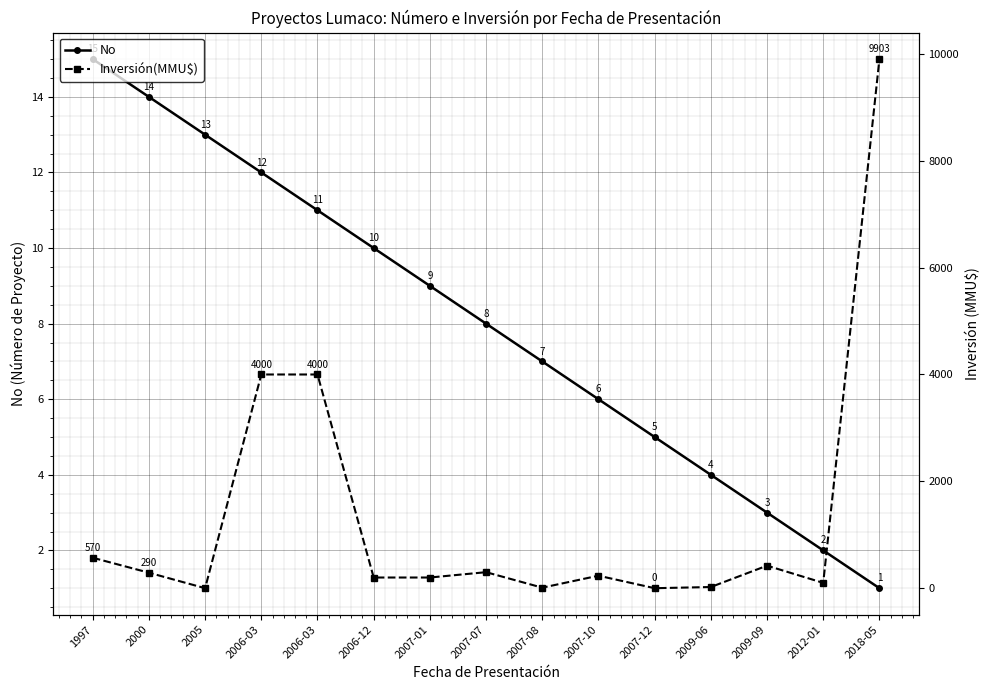

True or false: No and Inversión(MMU$) cross at least once.

True